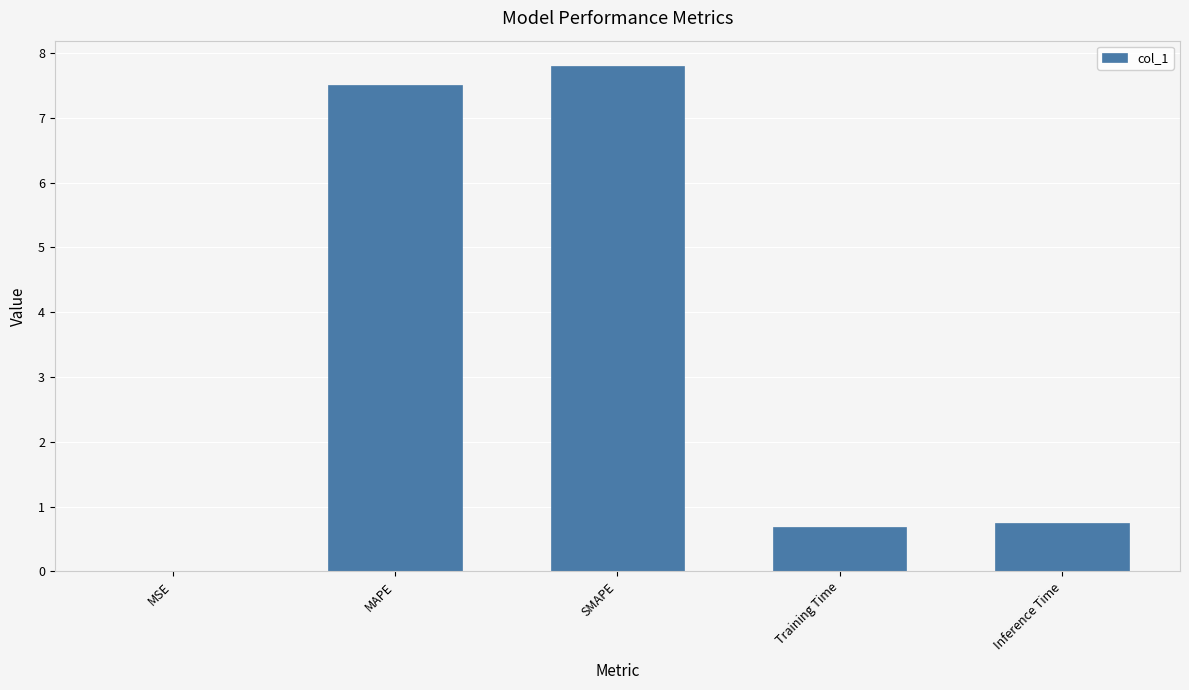

Is it true that the value at MAPE is 11.2?

False